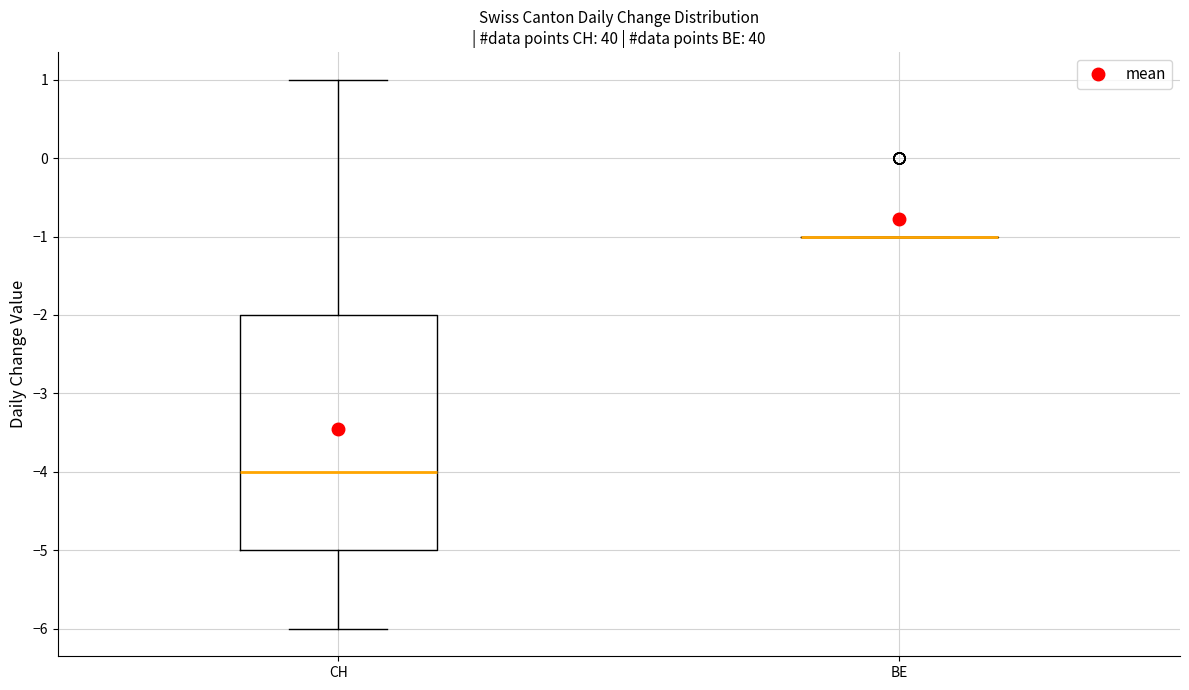

Reading left to right, read every box against the y-axis: the position of its median line, the range the box covers, and the ends of its whiskers. The values are not printed on the chart, so give them approximately, as read against the axis.

CH: median -4, box -5 to -2, whiskers -6 to 1
BE: box collapsed to a line at -1, whiskers -1 to -1